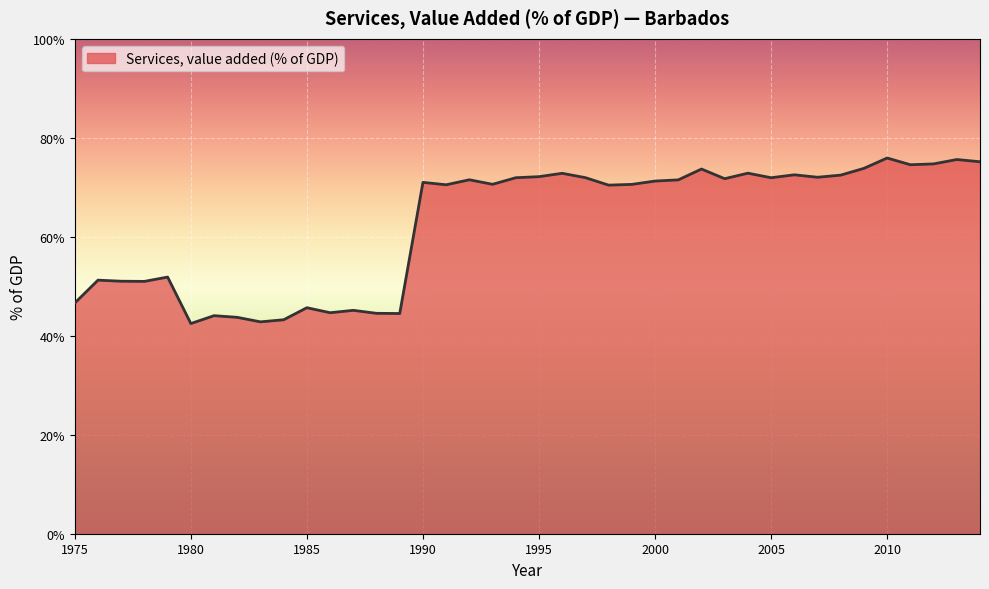

What is the difference between the maximum and minimum values?

33.4